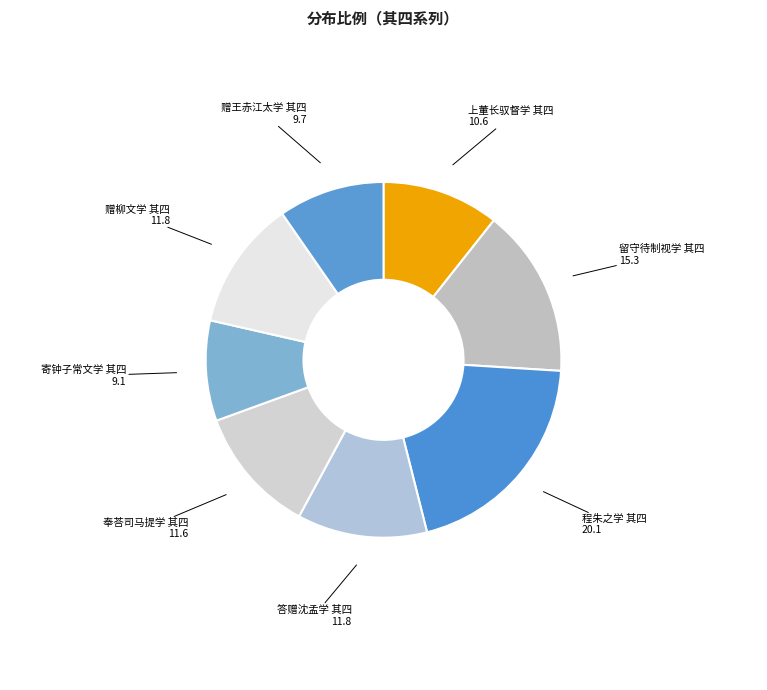

How many segments does this pie chart have?

8